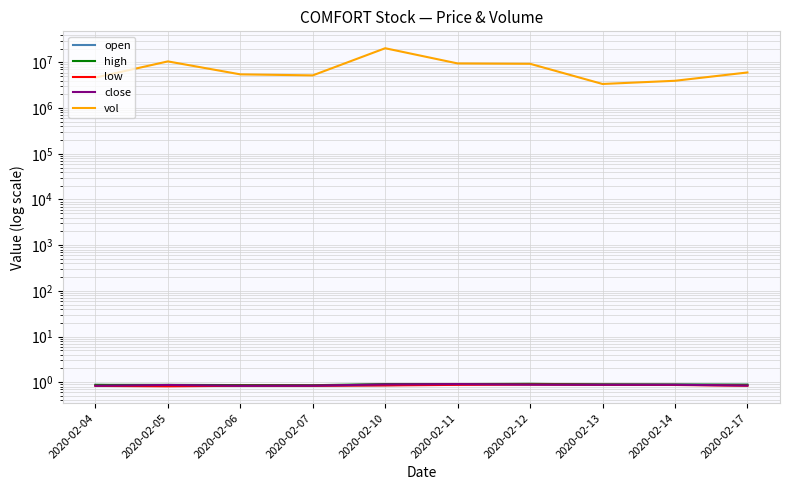

At which label does vol reach its peak?

2020-02-10